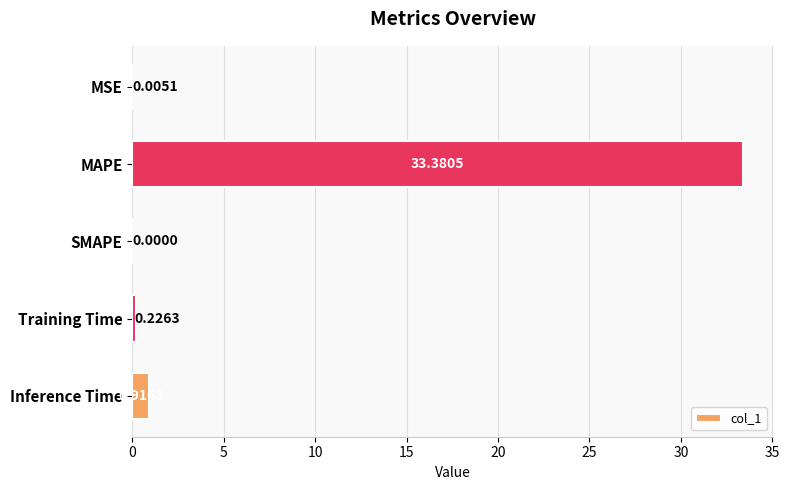

Which category has the highest value across all series?

MAPE